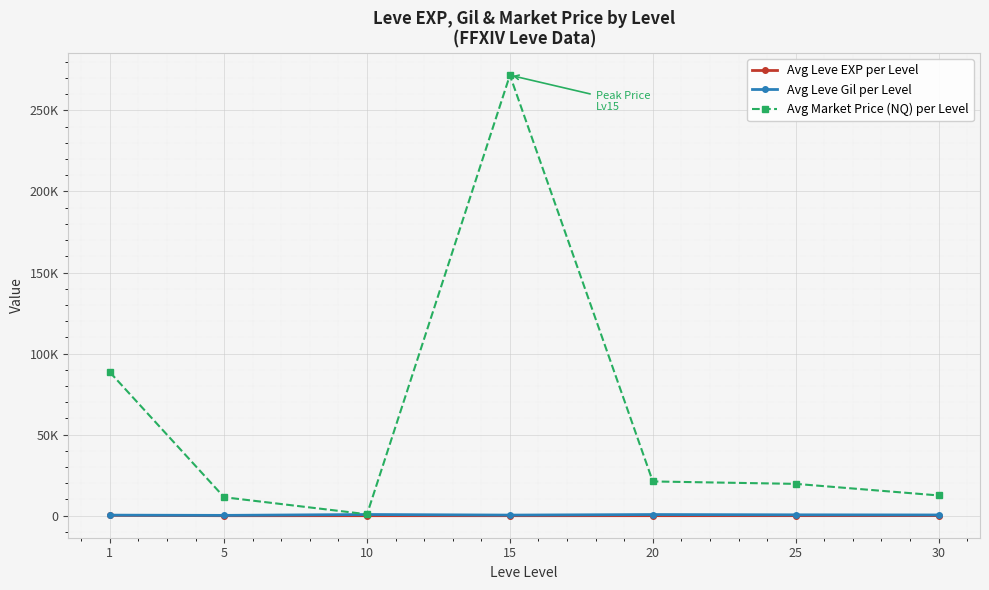

True or false: Avg Leve EXP per Level and Avg Market Price (NQ) per Level intersect in this chart.

False